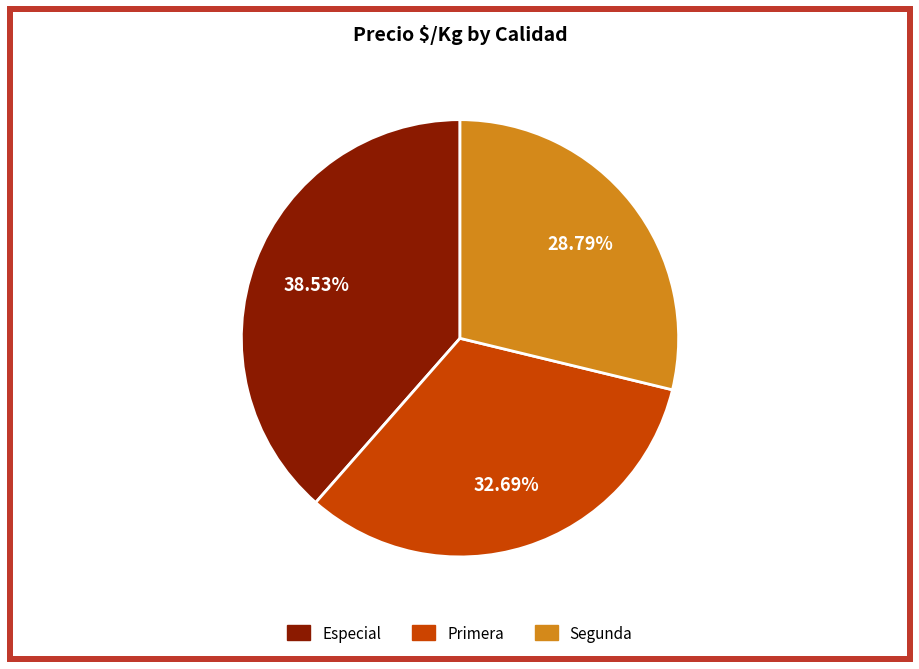

Does Primera represent more than half of the total?

No